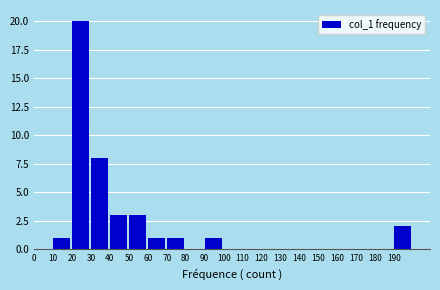

Reading left to right, transcribe this chart: for each bar, give the range it covers on the x-axis and its height. The values are not printed on the chart, so give them approximately, as read against the axis.

0 to 10: 0
10 to 20: 1
20 to 30: 20
30 to 40: 8
40 to 50: 3
50 to 60: 3
60 to 70: 1
70 to 80: 1
80 to 90: 0
90 to 100: 1
100 to 110: 0
110 to 120: 0
120 to 130: 0
130 to 140: 0
140 to 150: 0
150 to 160: 0
160 to 170: 0
170 to 180: 0
180 to 190: 0
190 to 200: 2